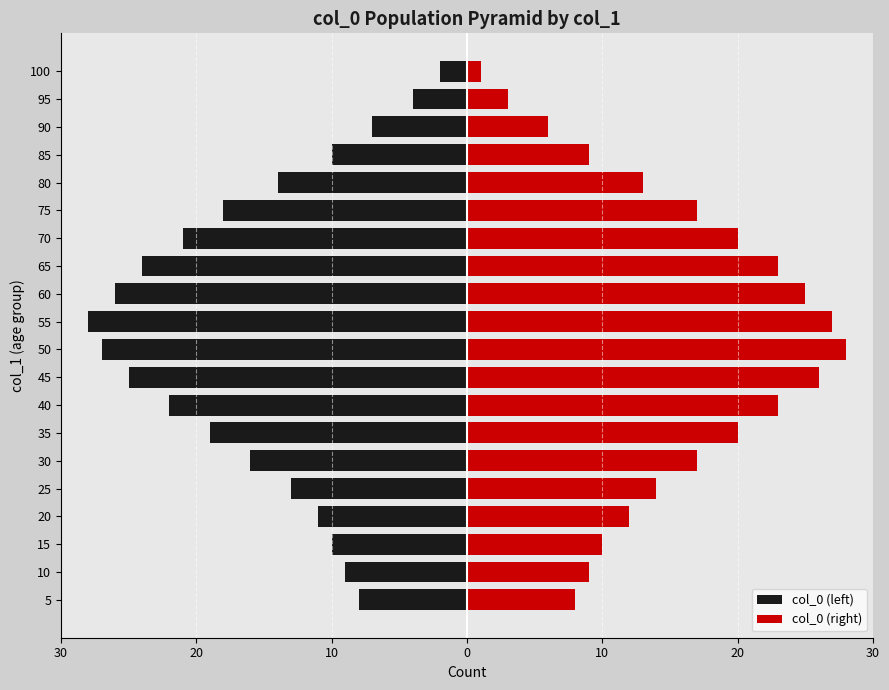

List the series in order of their overall mean, highest first.

col_0 (right), col_0 (left)